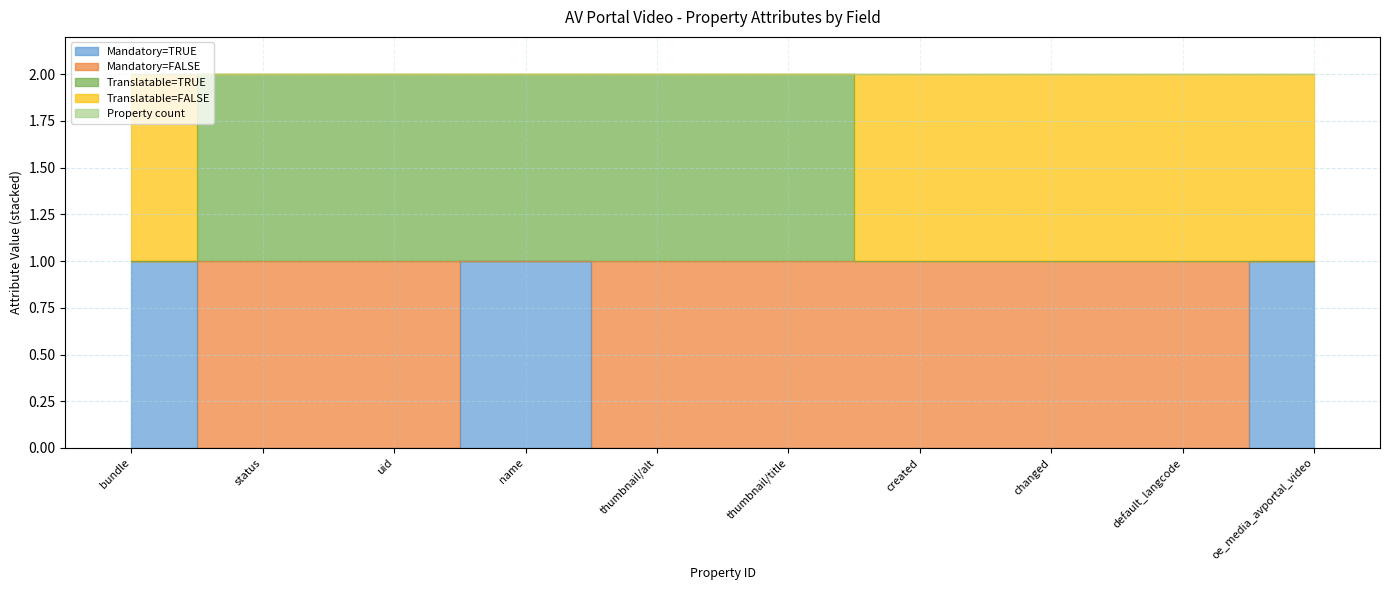

Does the chart display data point markers on the line(s)?

No